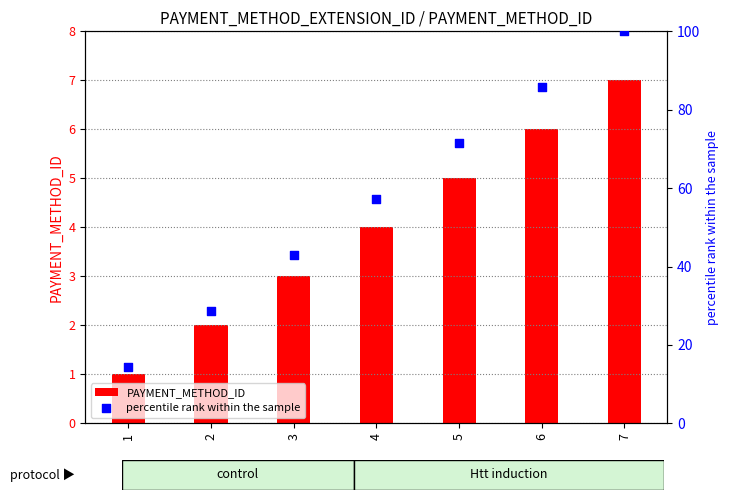

At how many categories does at least one series exceed 17?

6